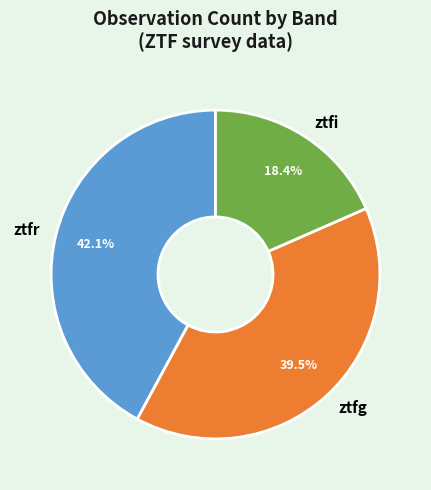

Combined, do ztfg and ztfi account for over 50%?

Yes